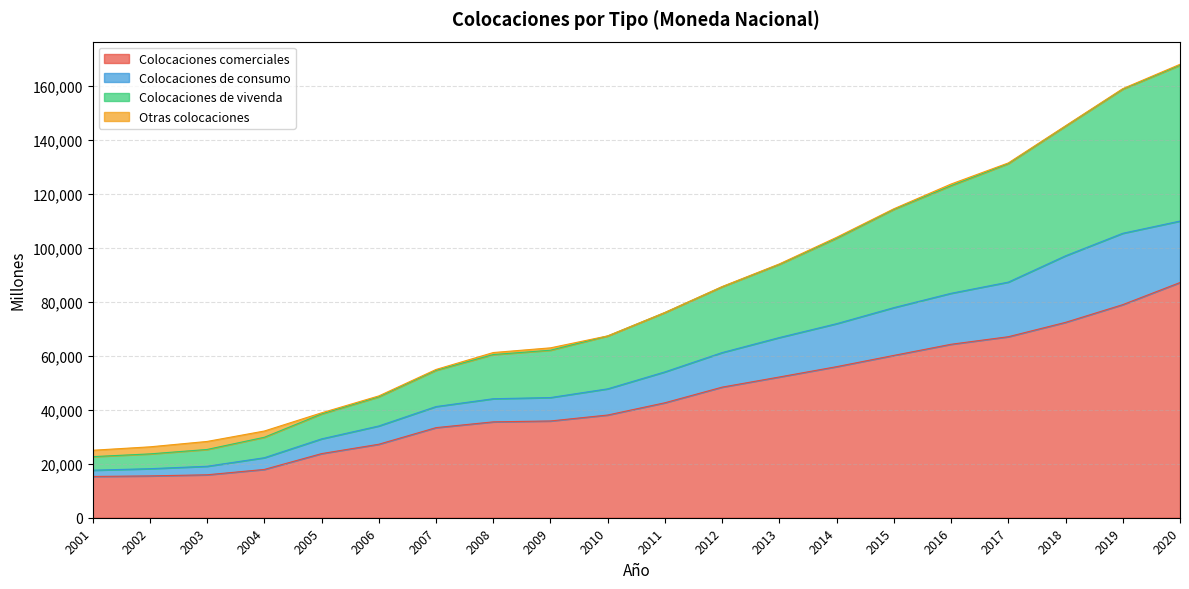

Does the chart display data point markers on the line(s)?

No